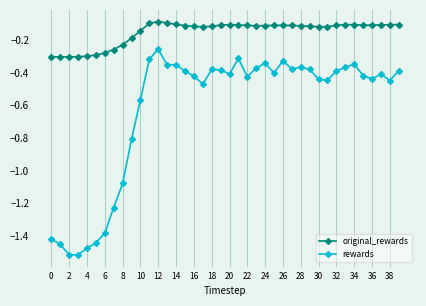

What are all the series names shown in the legend?

original_rewards, rewards